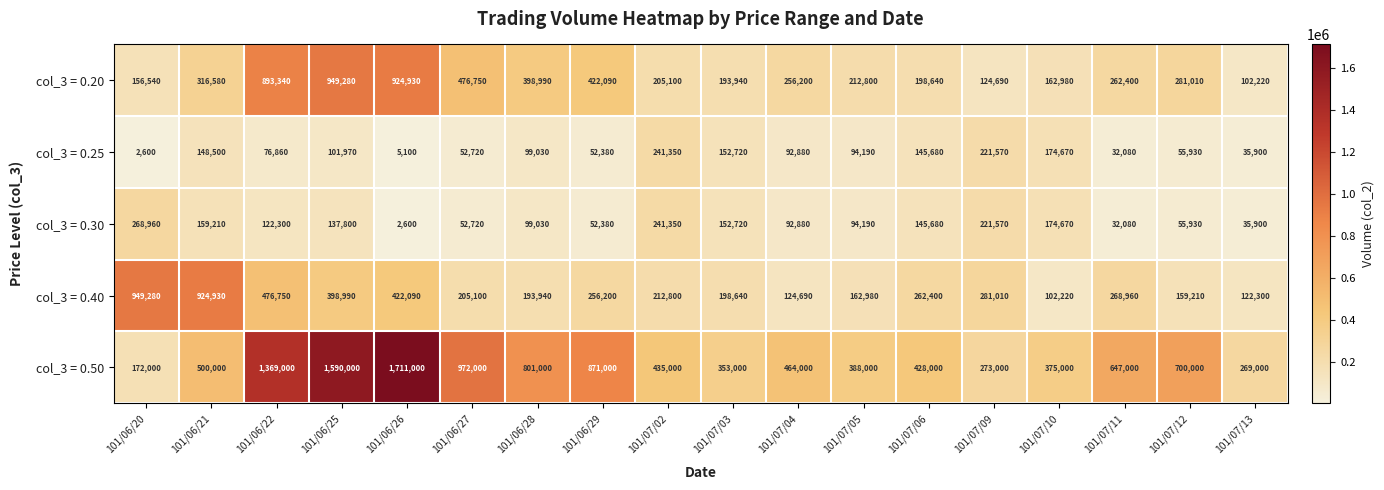

At which label does col_3 = 0.20 reach its minimum?

101/07/13